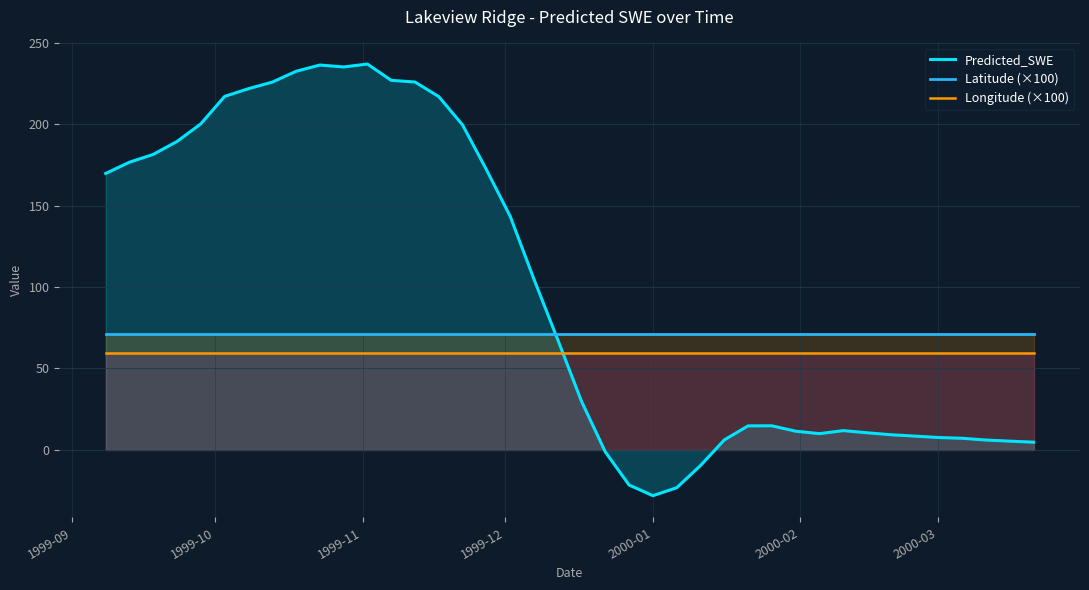

What is the lowest value of the Longitude (×100) series?

59.5